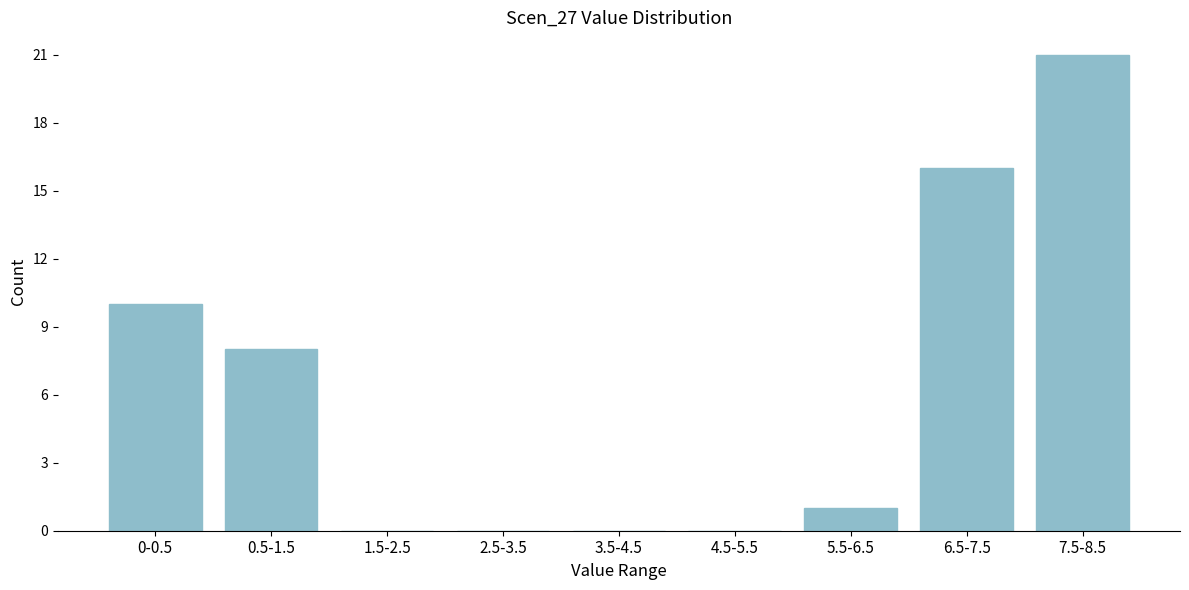

Reading left to right, transcribe all the data shown in this chart.

0-0.5=10	0.5-1.5=8	1.5-2.5=0	2.5-3.5=0	3.5-4.5=0	4.5-5.5=0	5.5-6.5=1	6.5-7.5=16	7.5-8.5=21